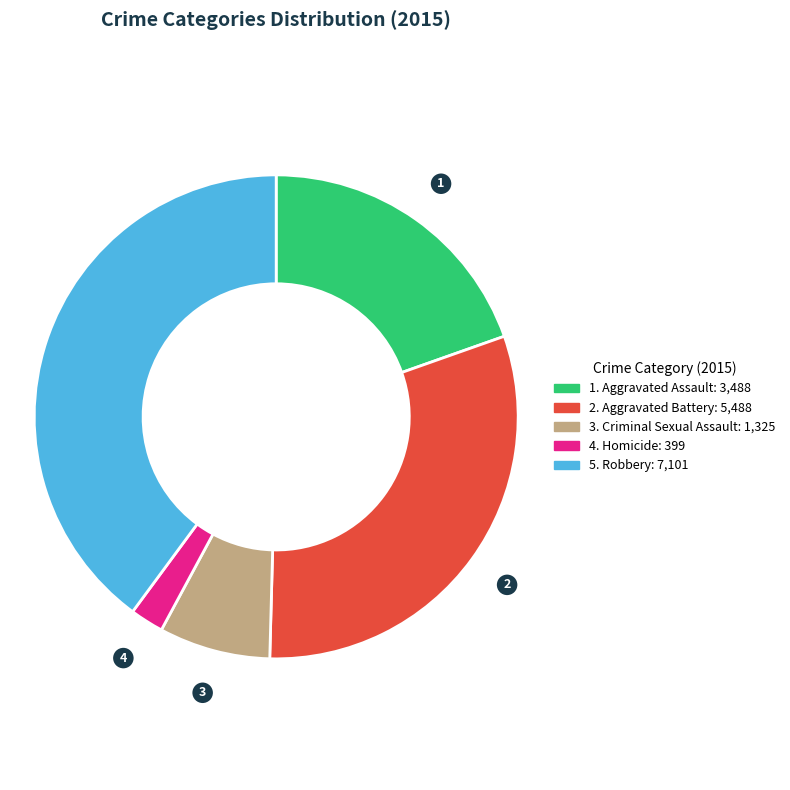

Does any single category account for the majority?

No